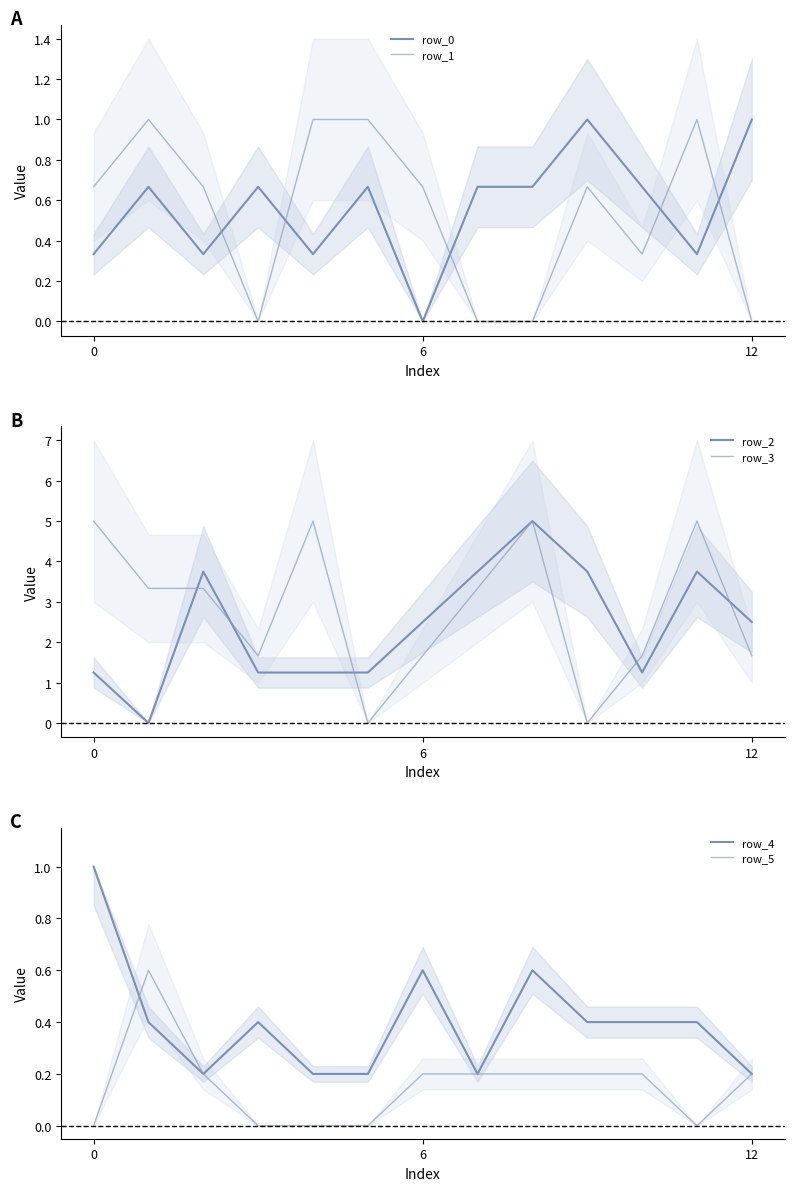

What is the label of the 8th point from the left?

7